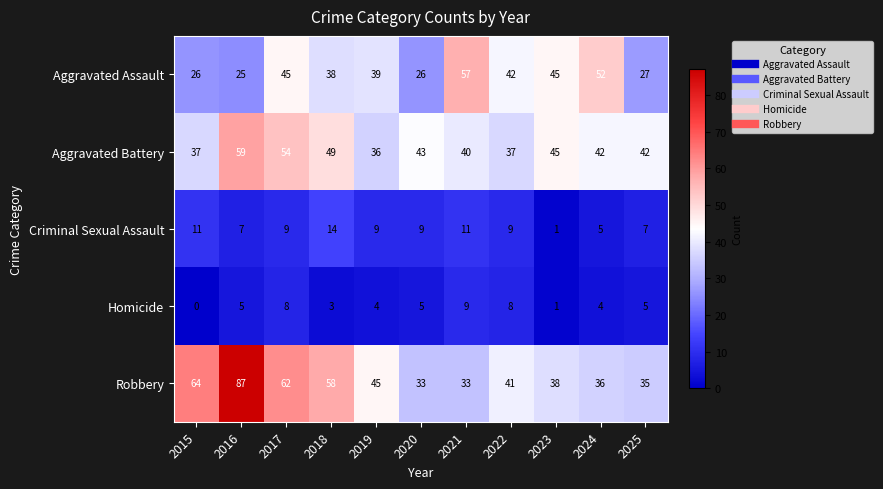

What is the greatest value displayed?

87